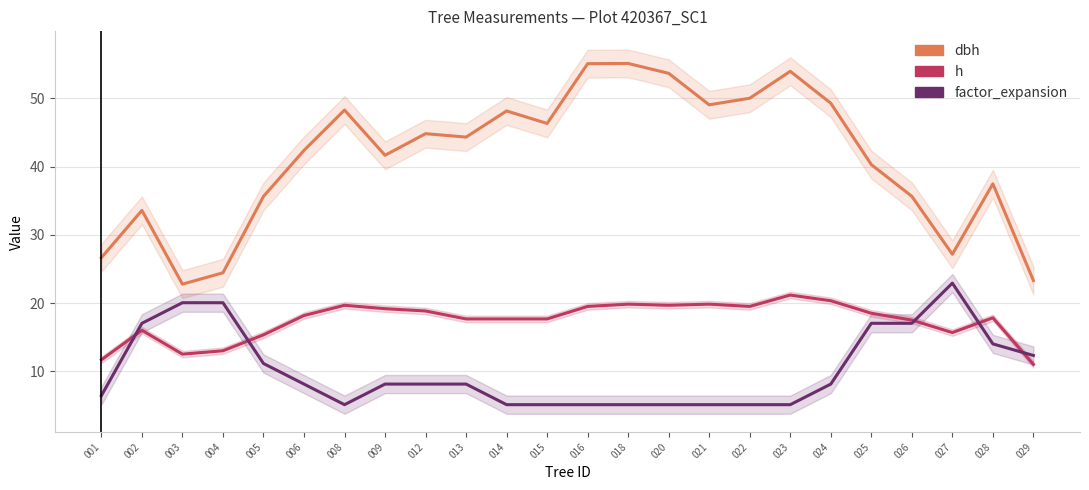

What is the spread (max minus min) of values at 015?

41.2